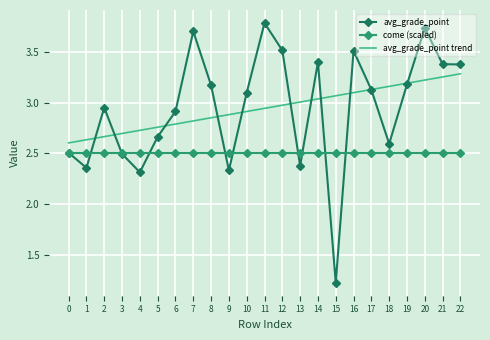

The come (scaled) series shows 3.4 at 12. True or false?

False